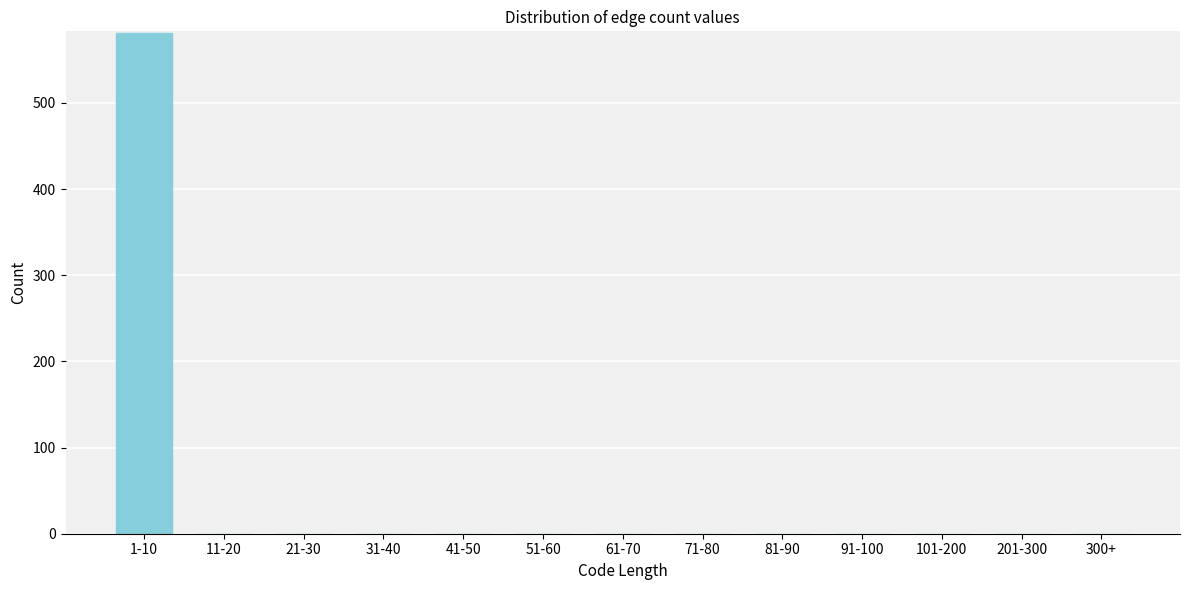

Reading right to left, list all the values displayed in this chart.

300+=0	201-300=0	101-200=0	91-100=0	81-90=0	71-80=0	61-70=0	51-60=0	41-50=0	31-40=0	21-30=0	11-20=0	1-10=581